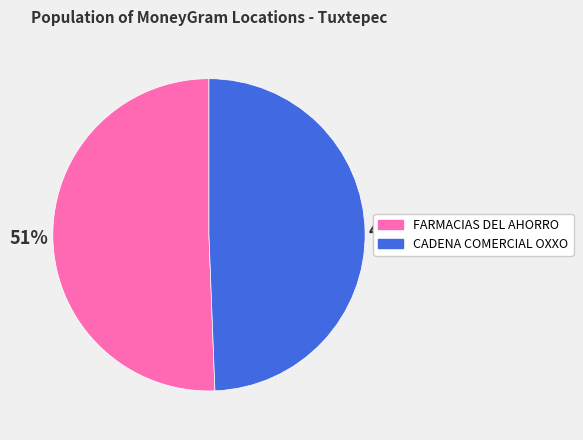

To the nearest percent, what is the average slice percentage?

50%